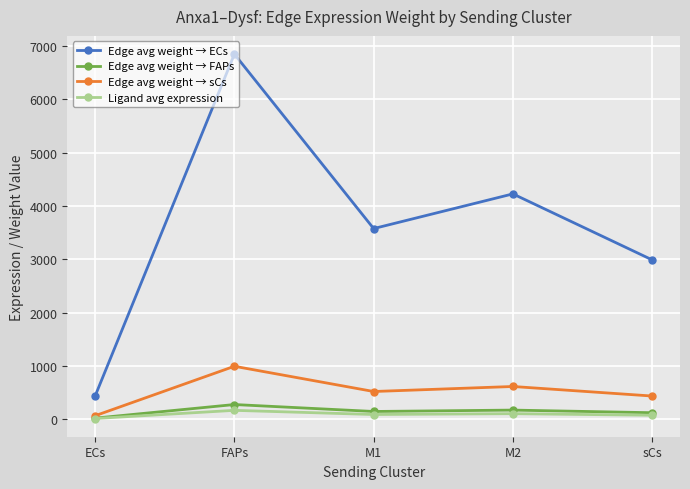

What is the label of the 4th point from the right?

FAPs